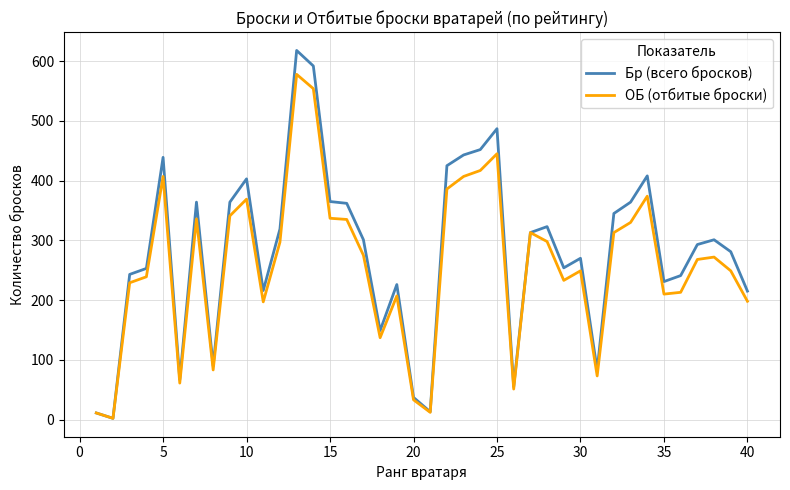

Does the chart display data point markers on the line(s)?

No